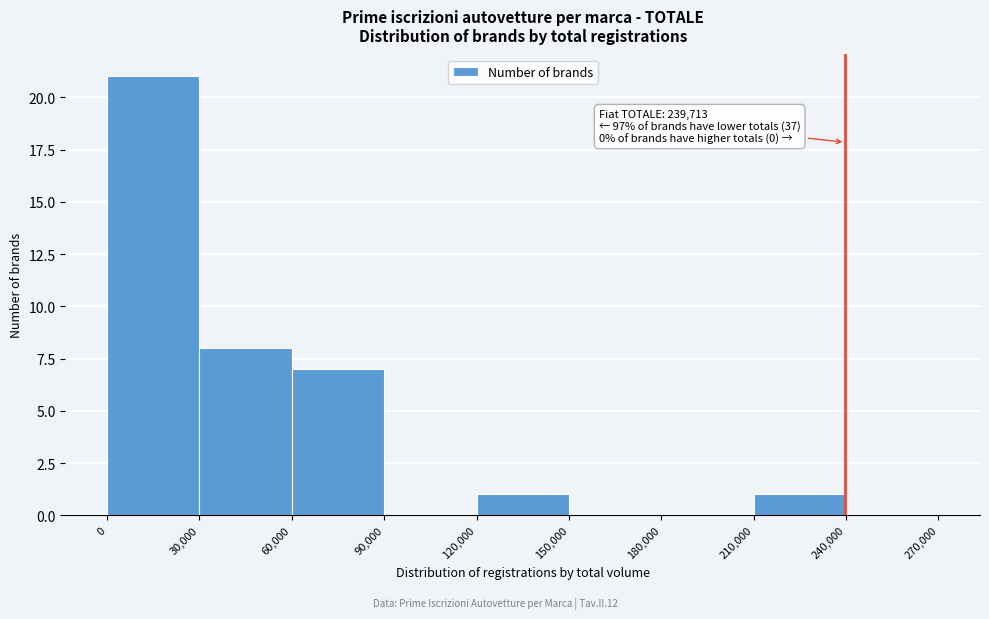

Over which range of the x-axis is the bar tallest?

0 to 30,000